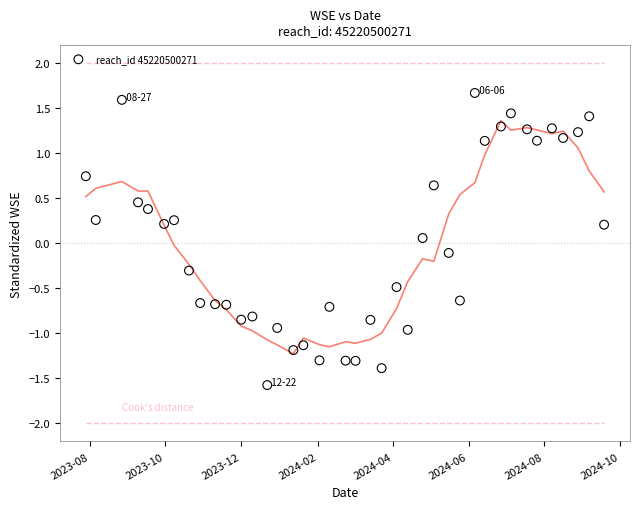

What is the range of X values (max minus min)?

417.0